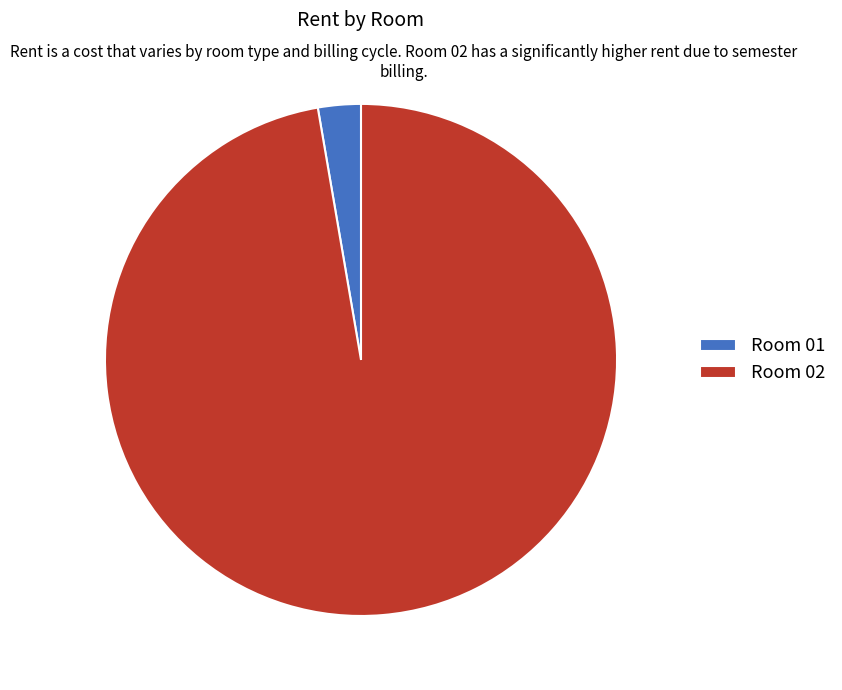

Do Room 02 and Room 01 together represent more than half of the pie?

Yes